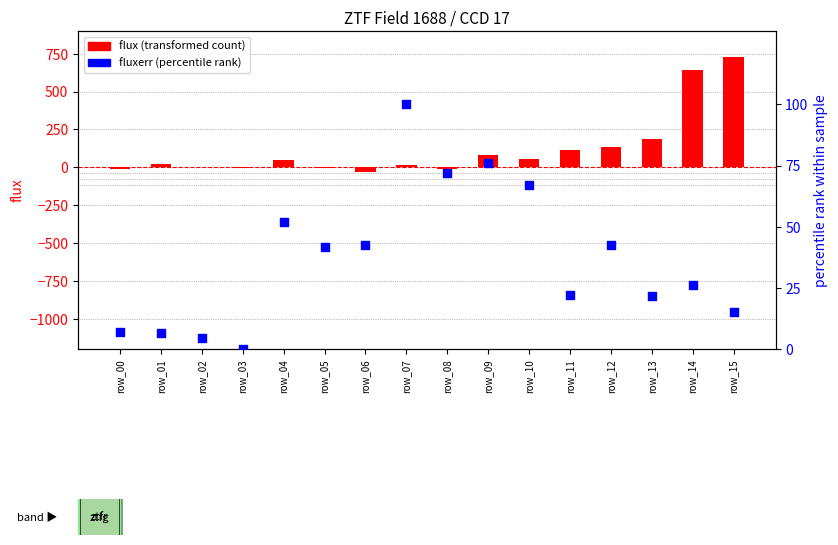

At which category is the sum across all series the highest?

row_15